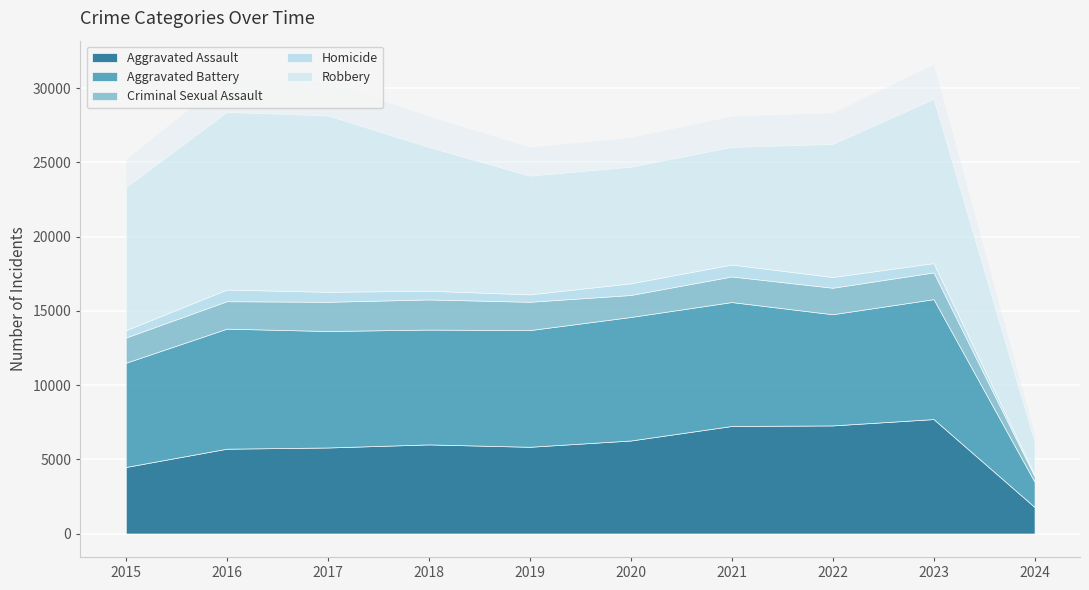

What is the difference between the Aggravated Battery values at 2022 and 2024?

5789